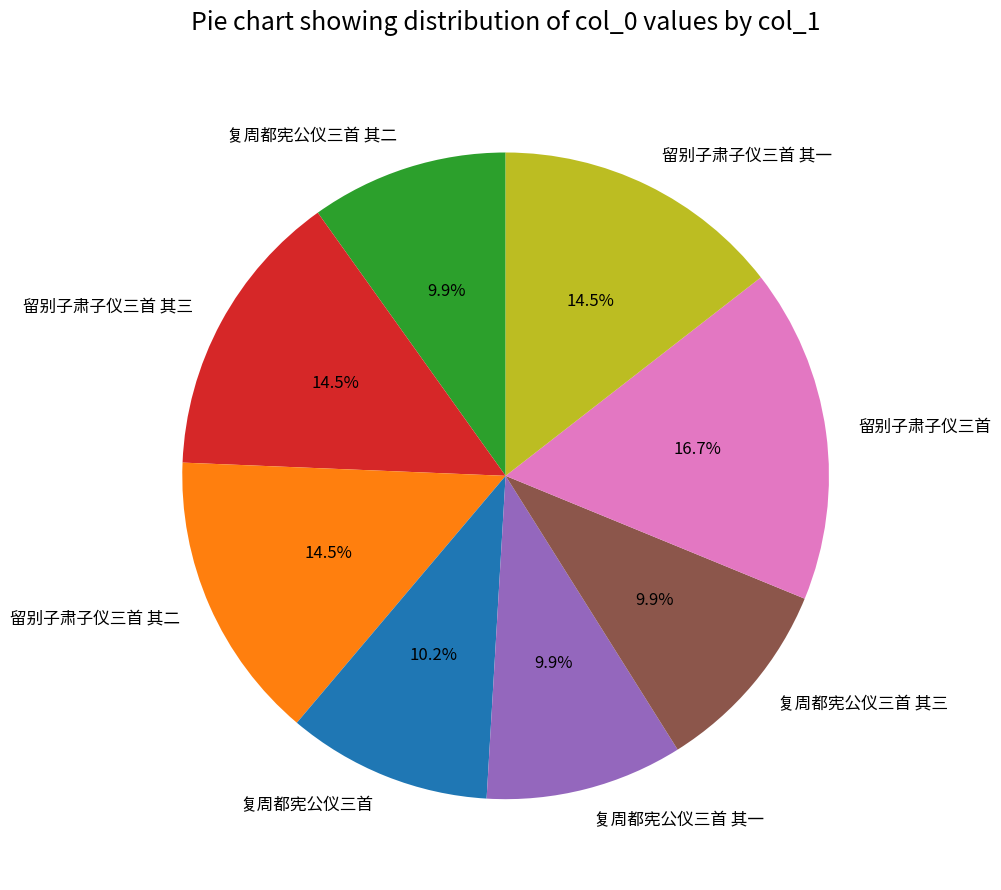

Which slice is the largest?

留别子肃子仪三首